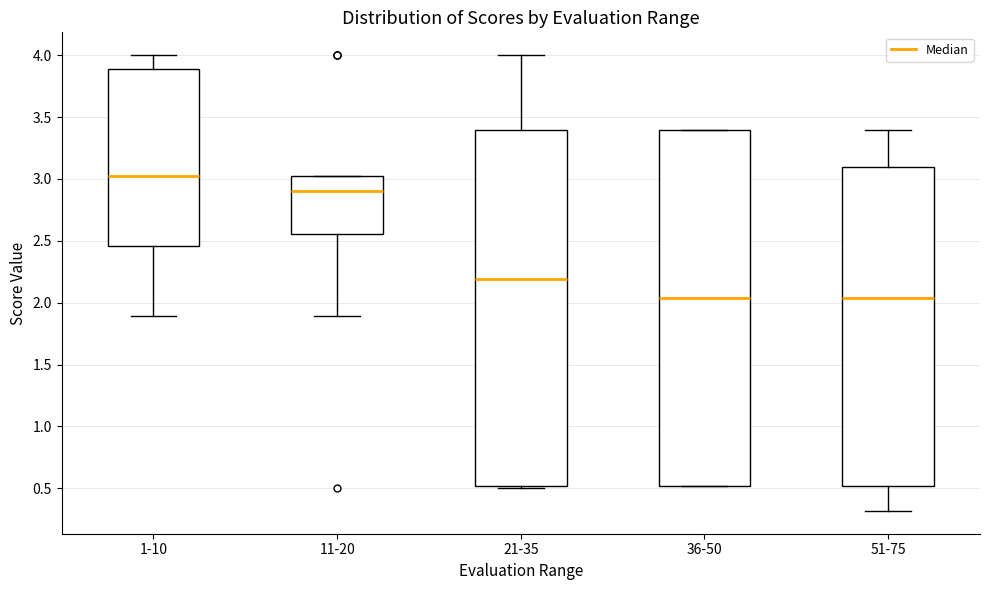

Where does the median line of the box for 36-50 sit on the y-axis? The values are not printed on the chart, so give them approximately, as read against the axis.

2.05